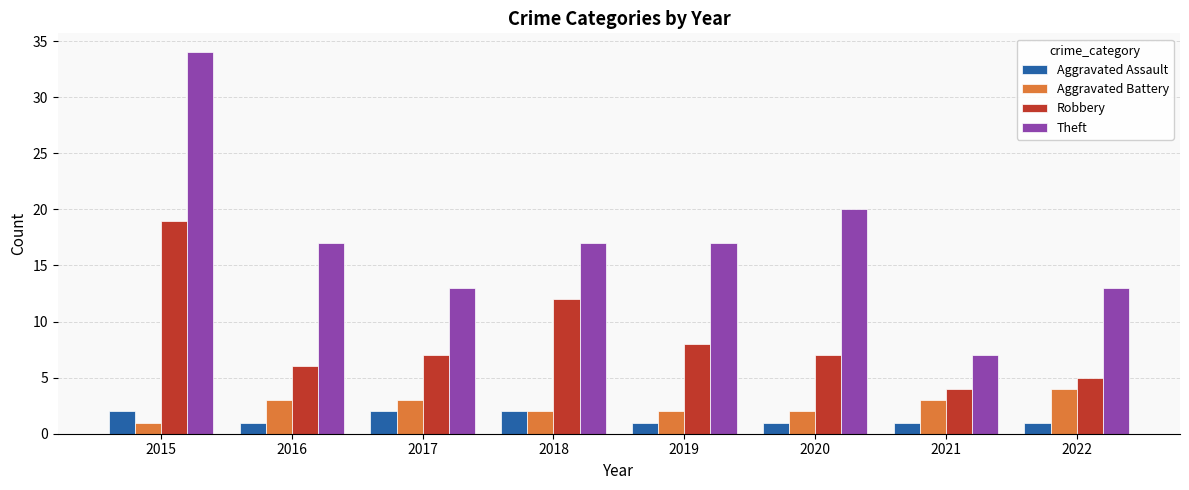

What are all the series names shown in the legend?

Aggravated Assault, Aggravated Battery, Robbery, Theft